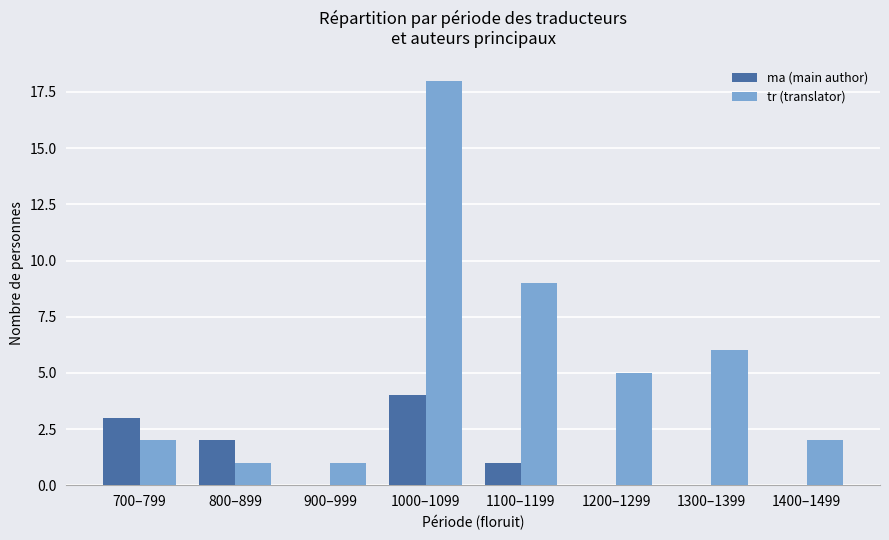

What is the sum of all tr (translator) values?

44